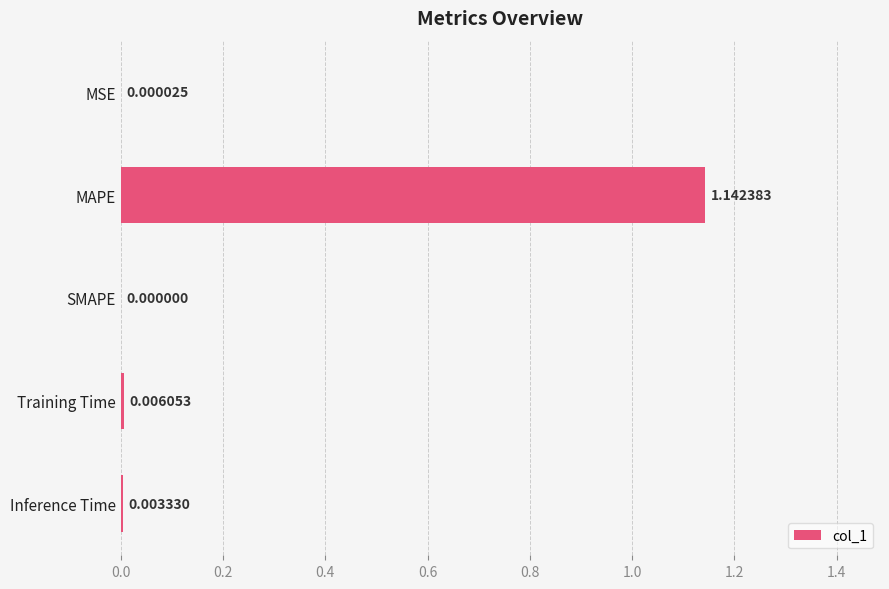

Which category has the highest value across all series?

MAPE